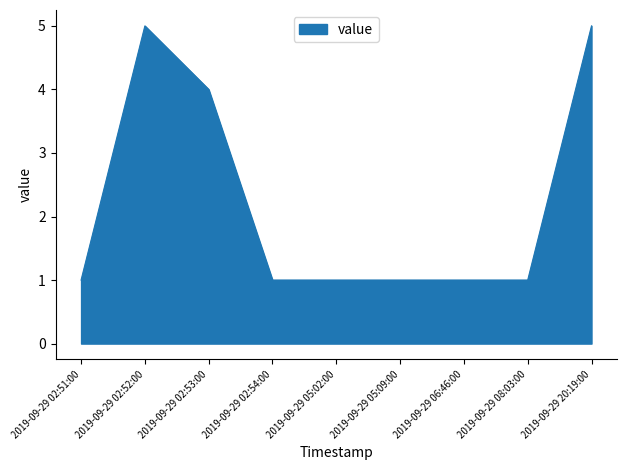

What position from the right is 2019-09-29 08:03:00?

2